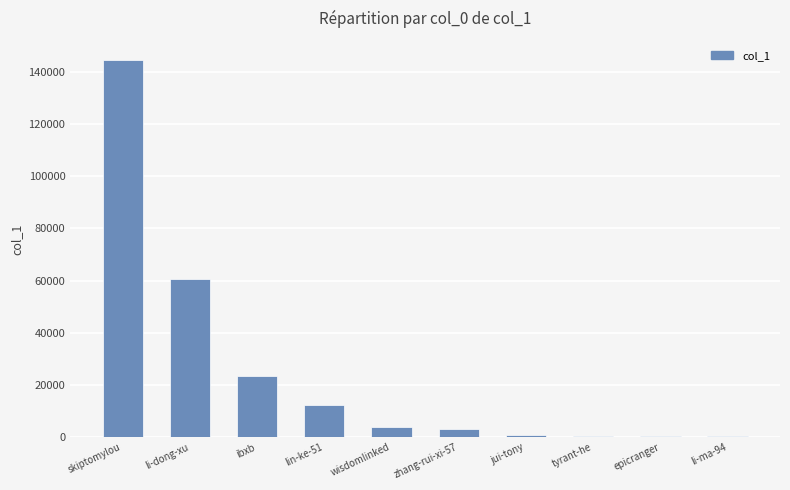

What is the difference between the second highest and second lowest values?

59891